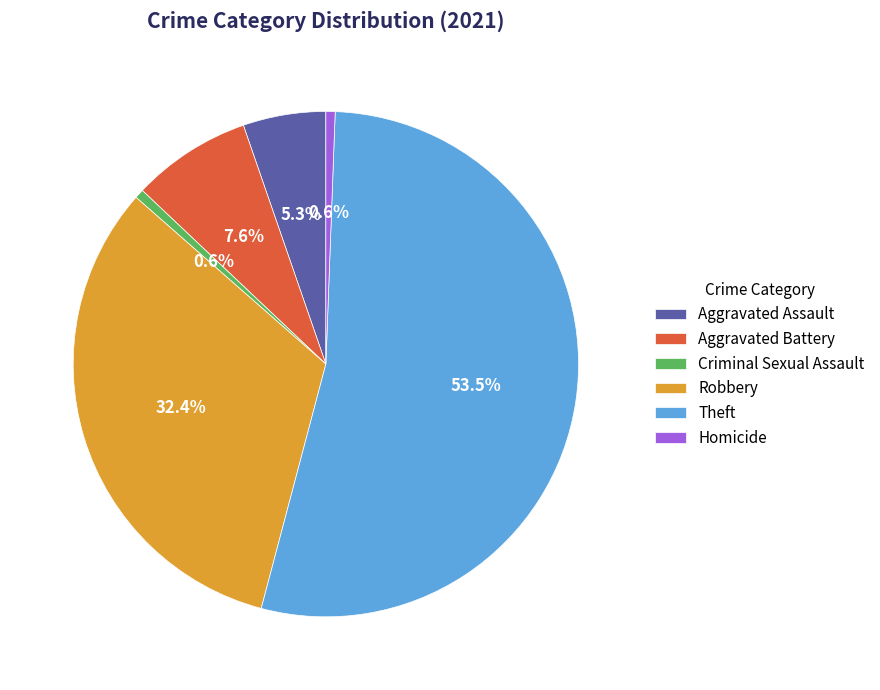

Which has a higher value, Homicide or Theft?

Theft